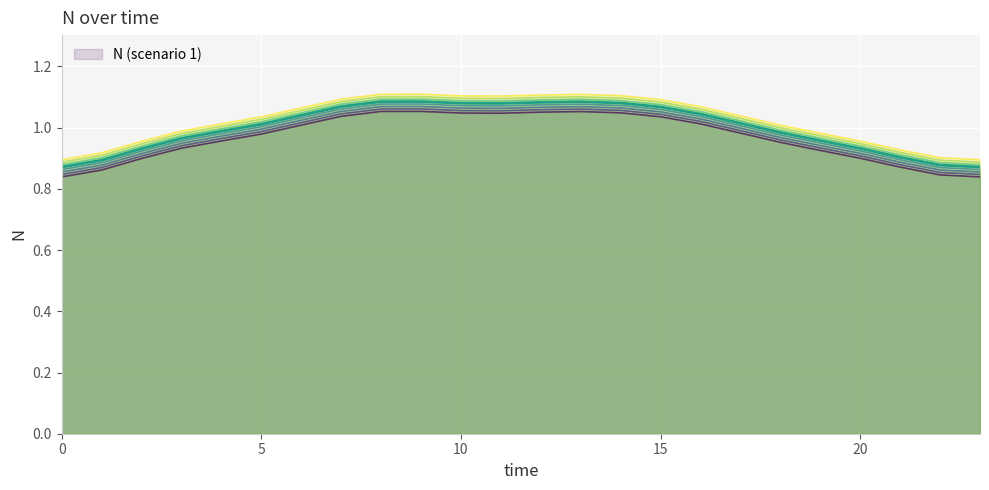

What is the value of the 23rd point from the left?

0.8